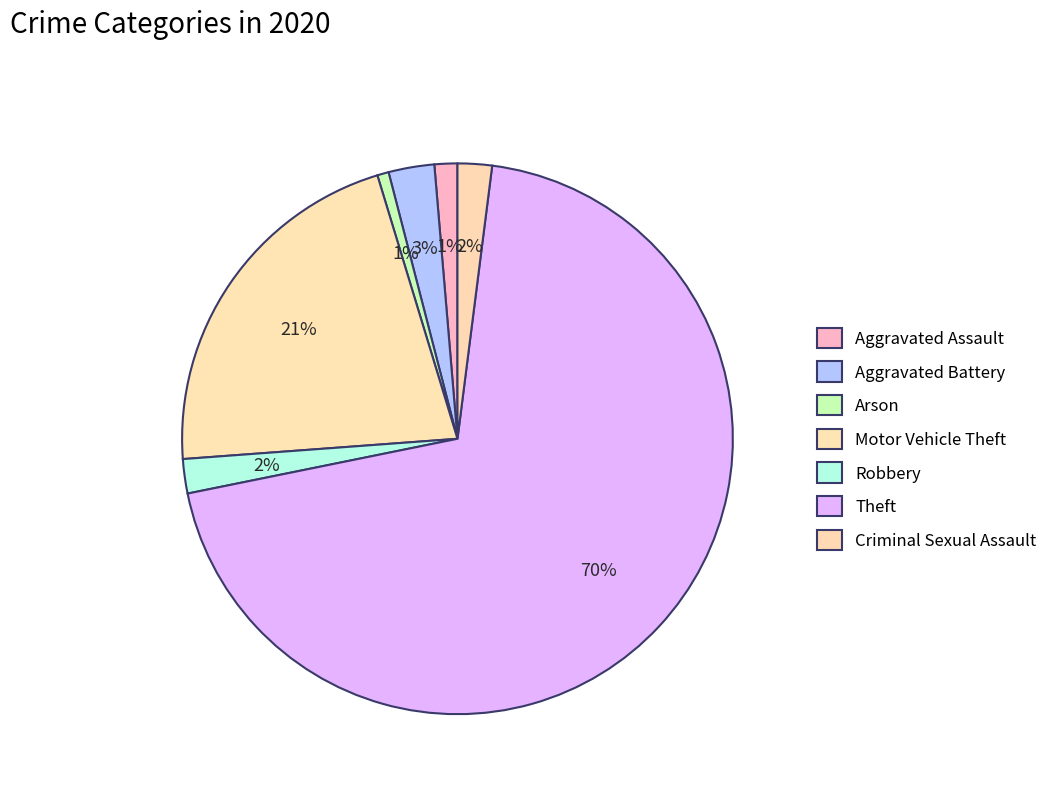

Which category has the biggest portion of the pie?

Theft